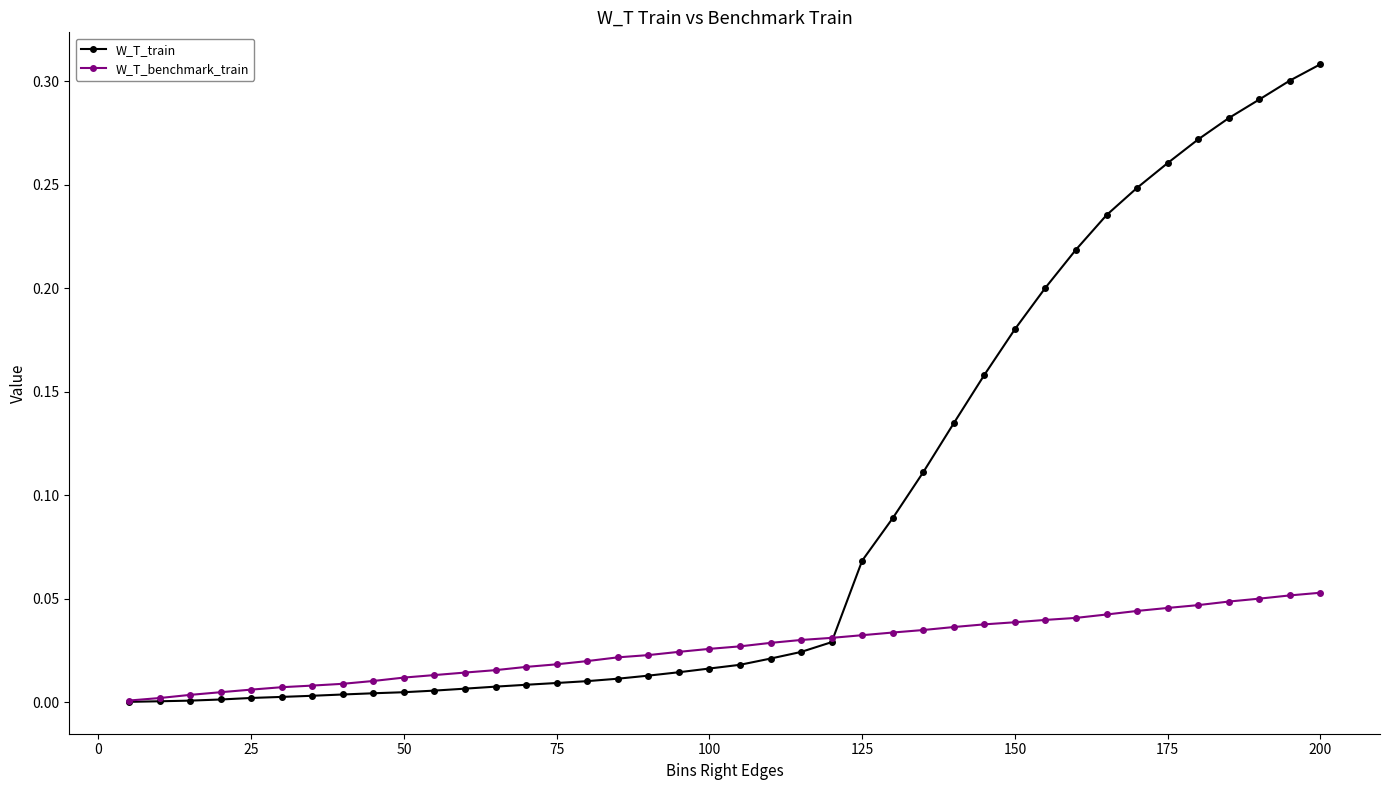

List the series in order of their overall mean, lowest first.

W_T_benchmark_train, W_T_train